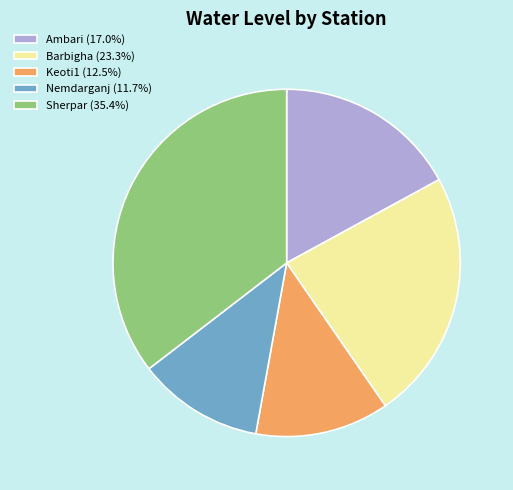

What is the ratio of the value at Barbigha to the value at Keoti1?

1.9